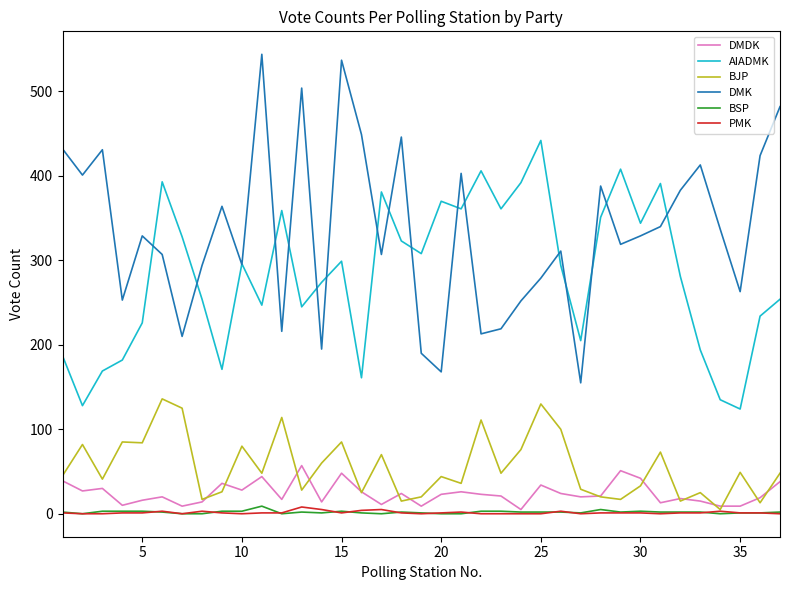

Which series has the largest total across all categories?

DMK